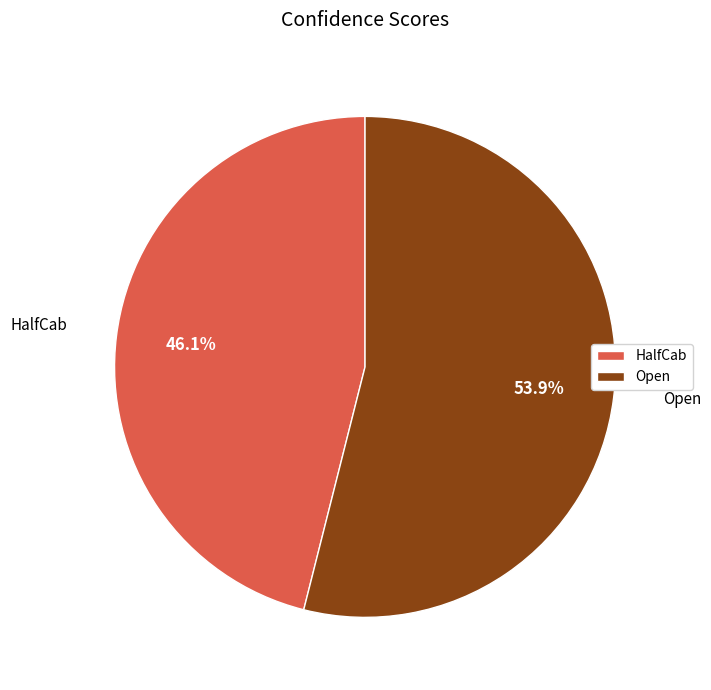

Rank the categories by value from lowest to highest.

HalfCab, Open